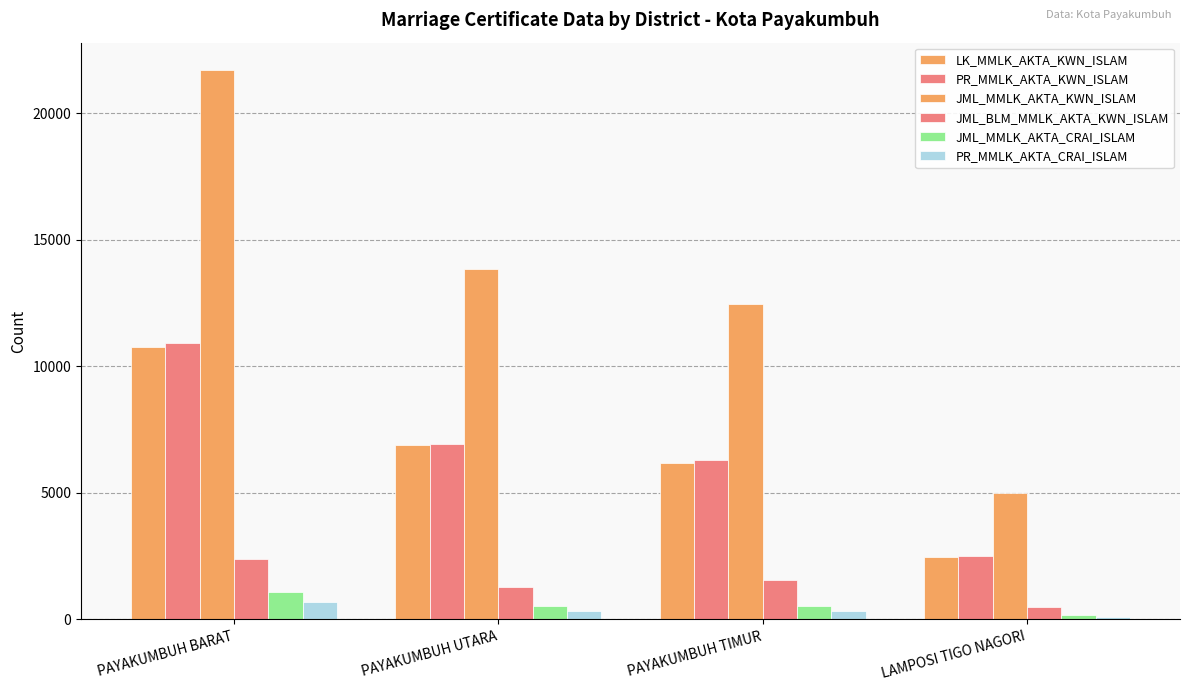

What is the difference between the maximum and minimum values in the JML_MMLK_AKTA_CRAI_ISLAM series?

920